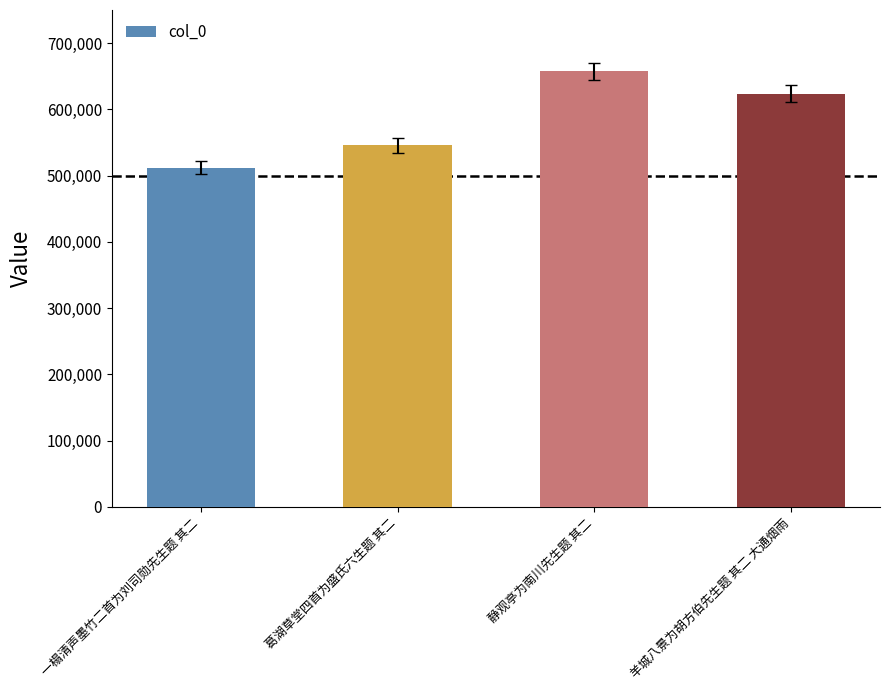

Read the value at 一榻清声墨竹二首为刘司勋先生题 其二, to the nearest 100.

512200